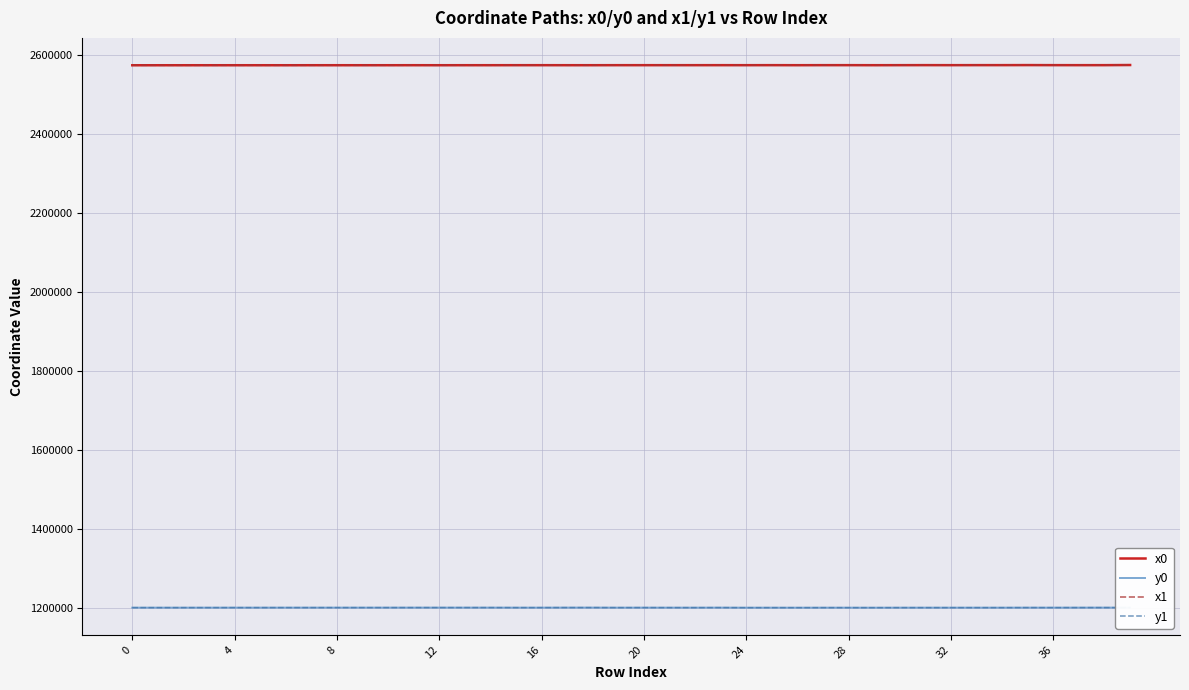

True or false: y1 and x1 intersect in this chart.

False